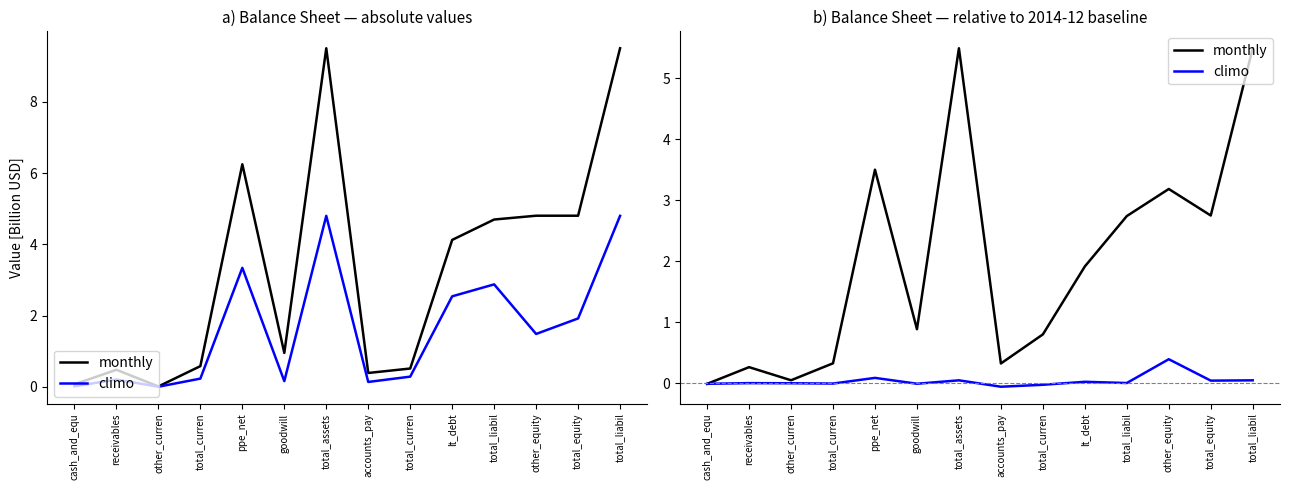

At how many categories does at least one series exceed 0?

13